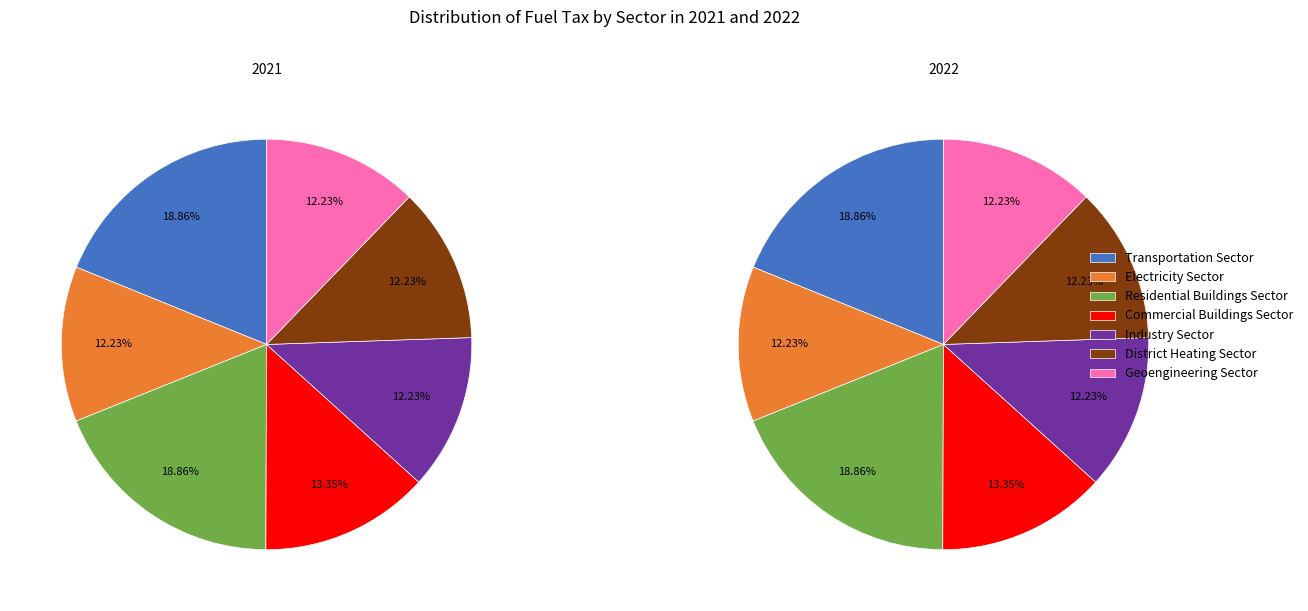

To the nearest percent, what is the difference between the largest and smallest slice percentages?

7%